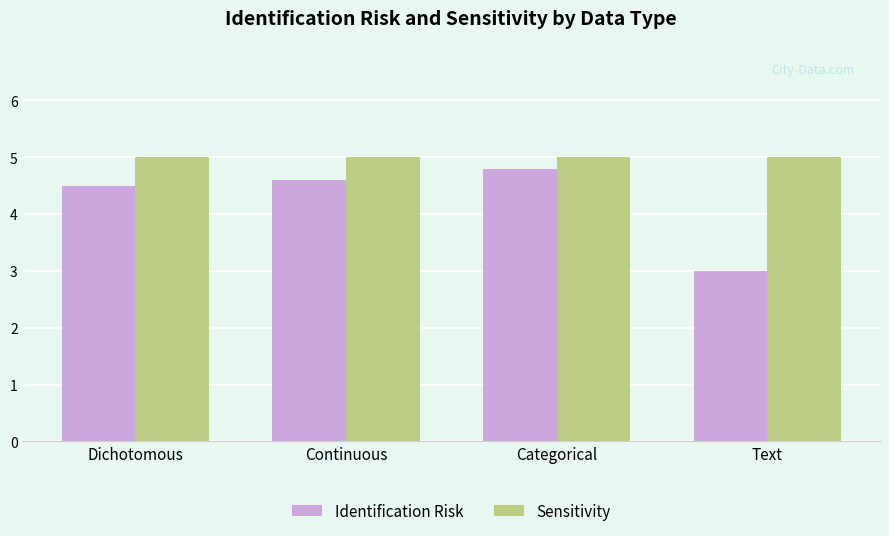

Read the Sensitivity value at Dichotomous.

5.0